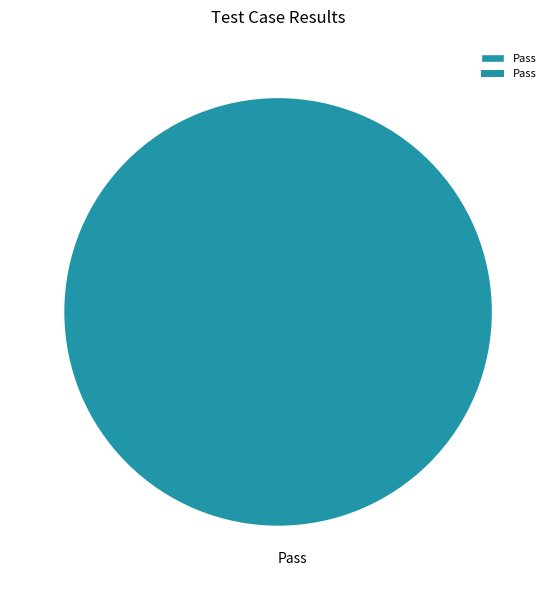

Rank the categories by value from highest to lowest.

Pass